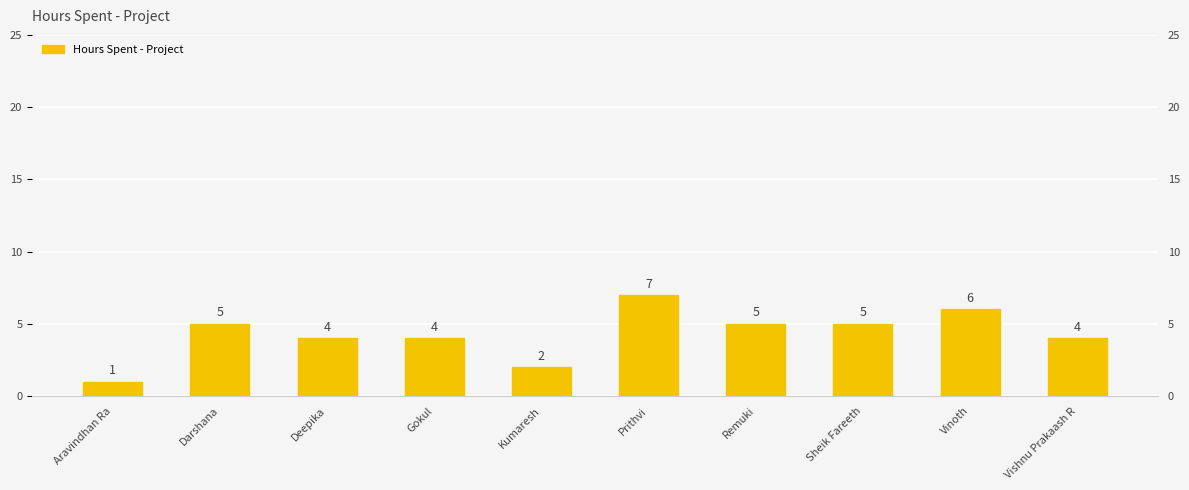

Approximately how many times larger is the value at Vishnu Prakaash R compared to Vinoth?

0.7